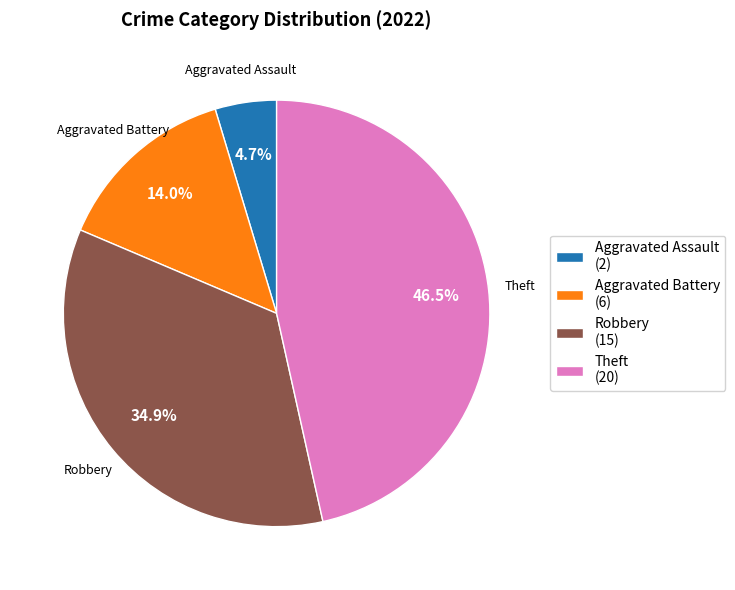

To the nearest percent, what is the combined percentage of Aggravated Battery and Robbery?

49%